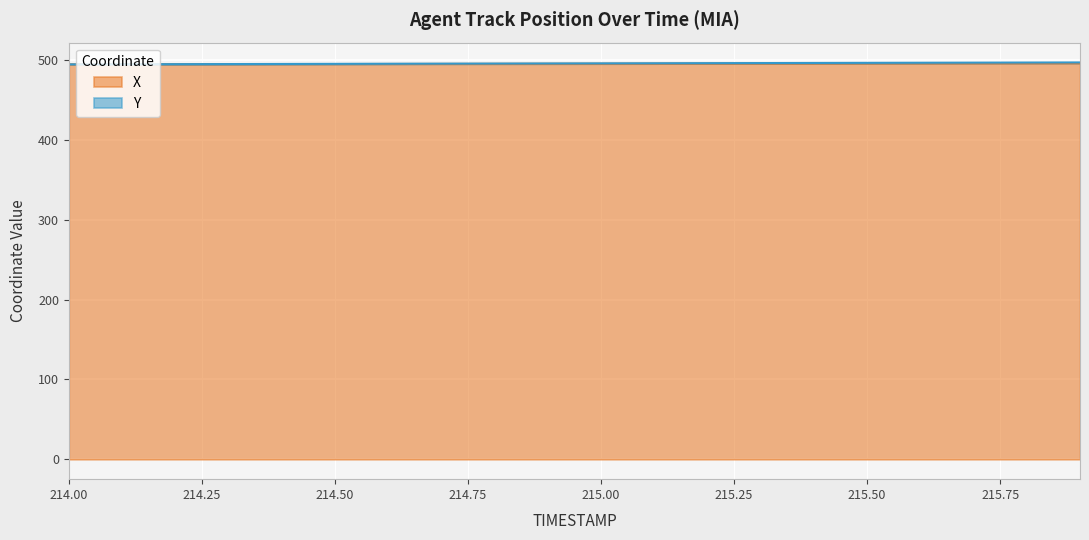

At 214.0, list the series in order from smallest to largest.

X, Y